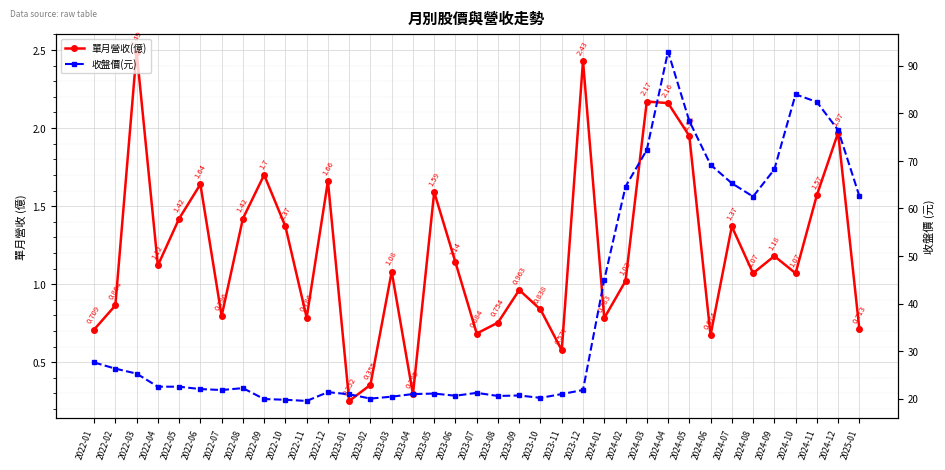

What is the value of the 收盤價(元) point at the 11th from the left?

19.5